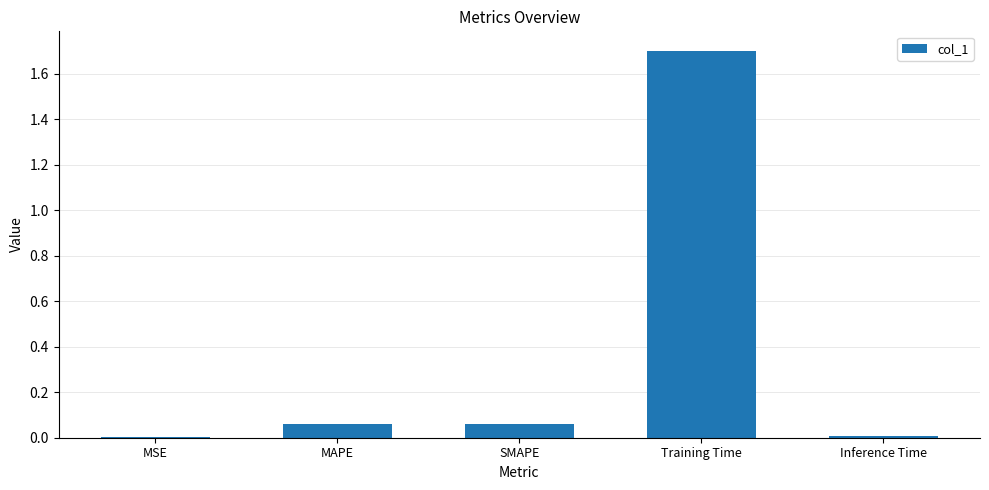

What is the sum of the values at MSE and Training Time?

1.7